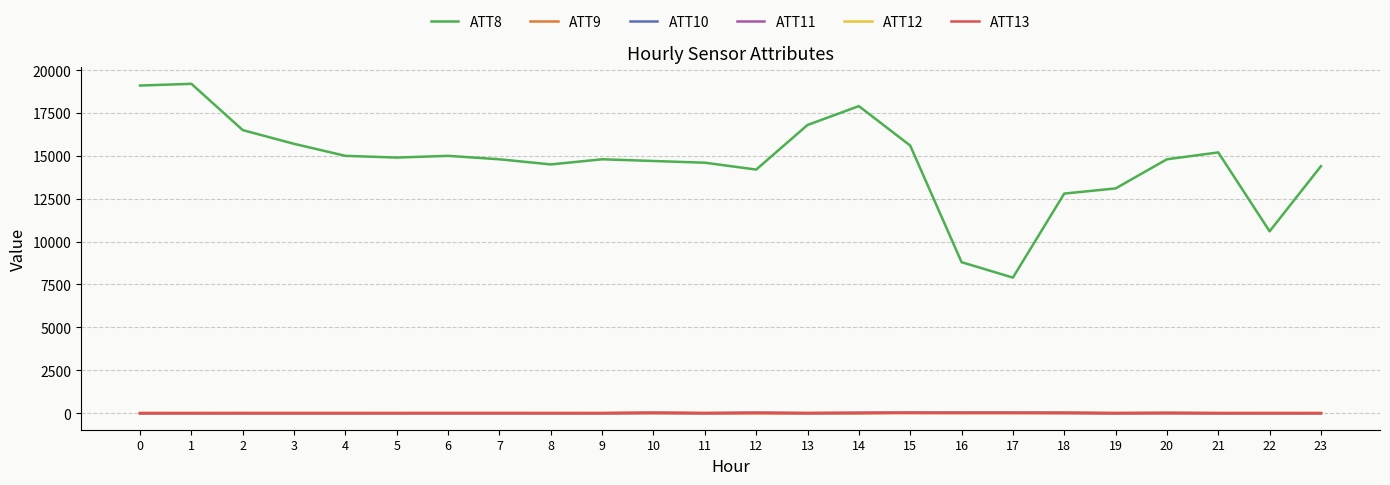

The value of ATT8 at 22 is 15312.1. True or false?

False